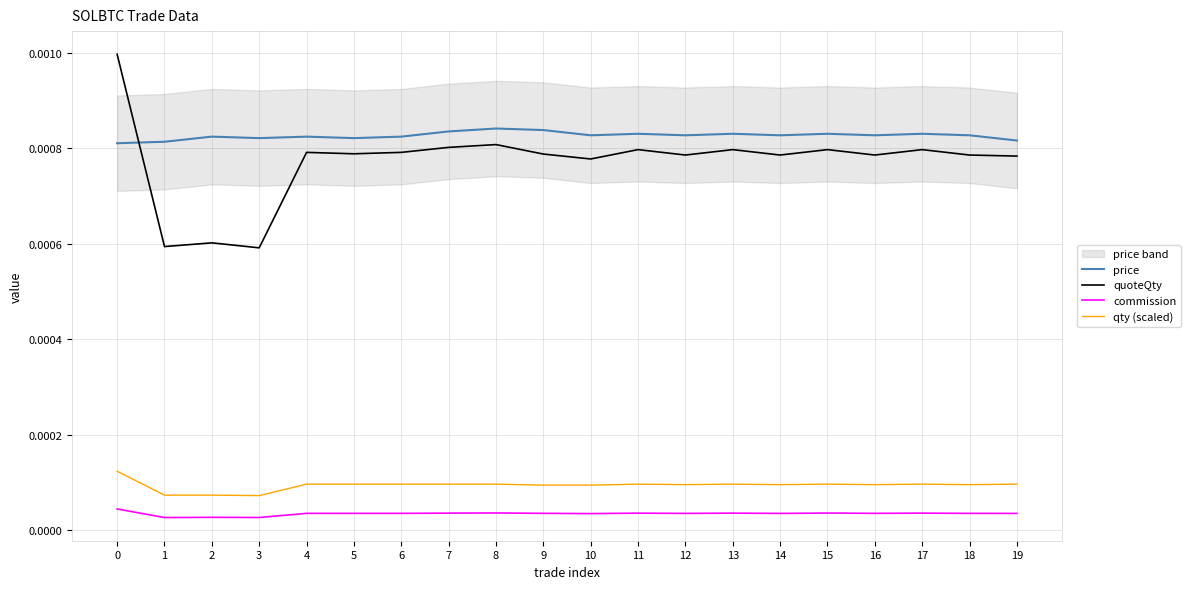

Is it true that quoteQty equals 0.0 at 12?

False